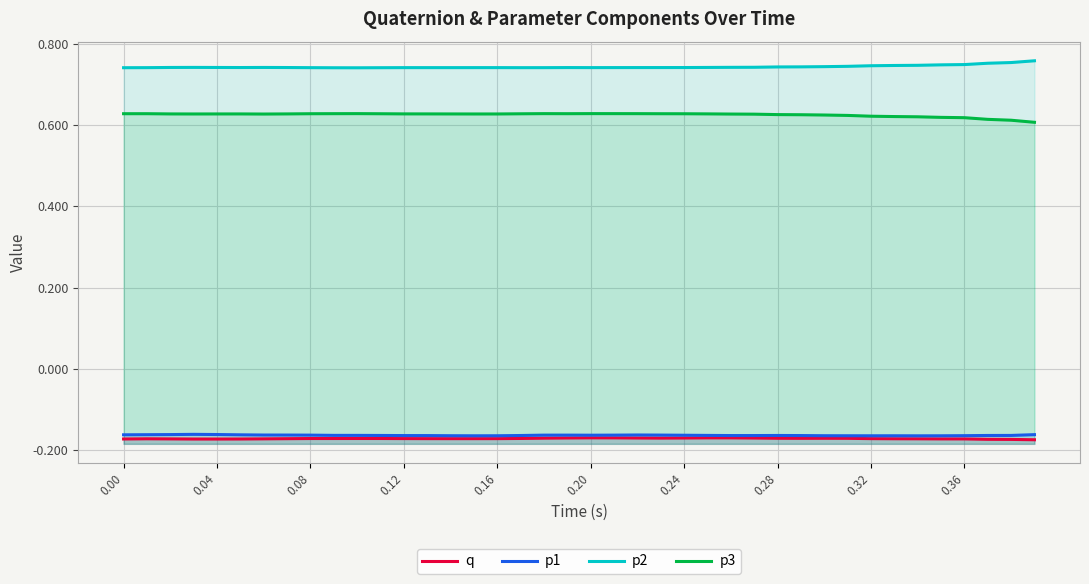

What is the maximum value for p3?

0.6